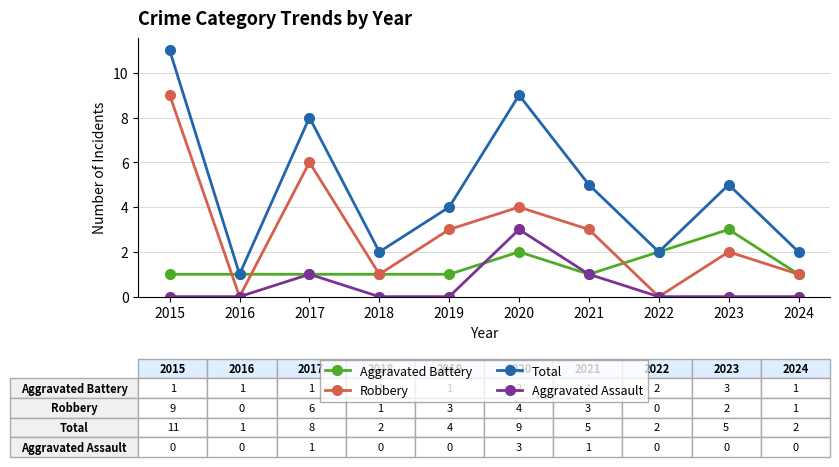

True or false: Total and Robbery intersect in this chart.

False